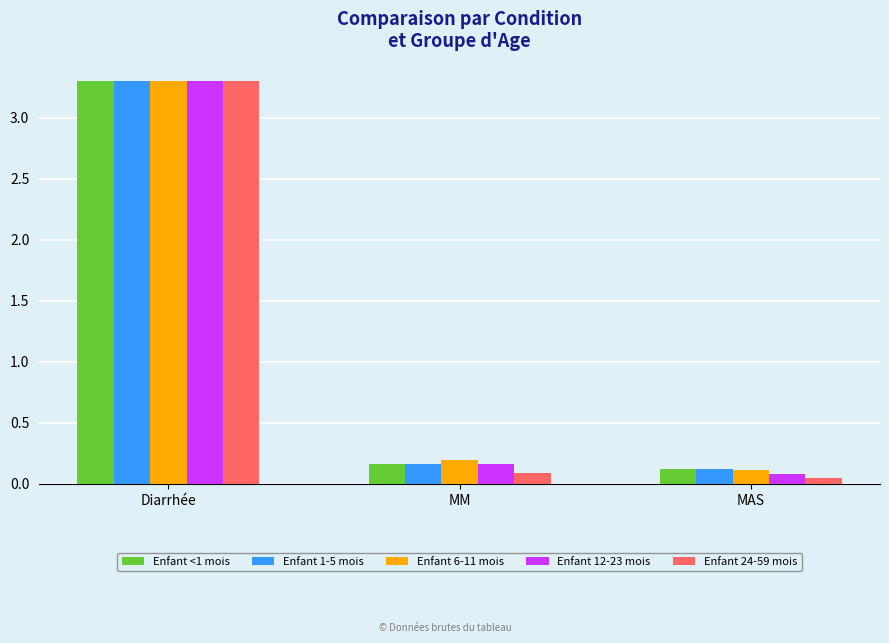

How many distinct data groups are displayed?

5